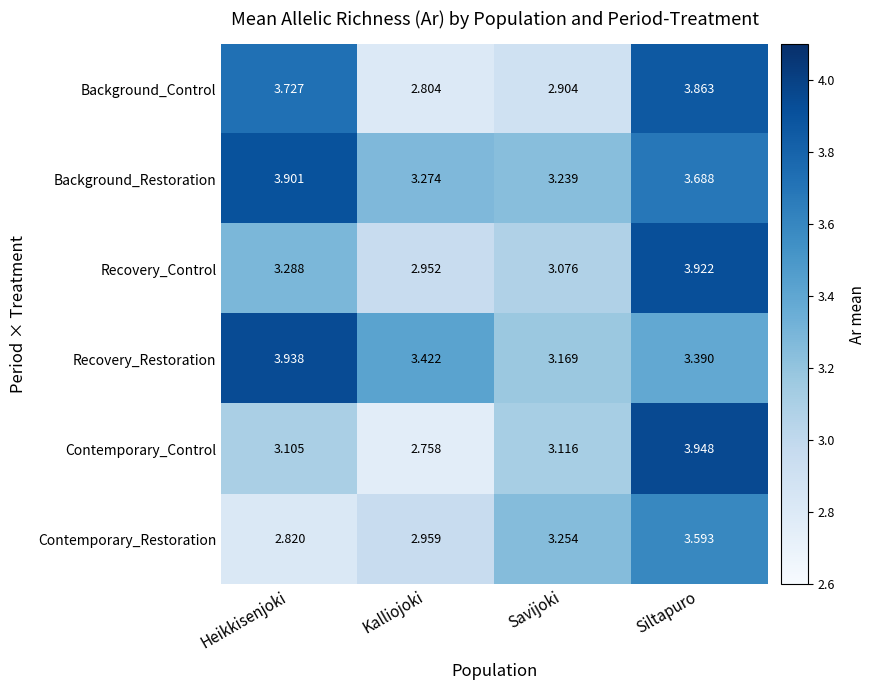

Rank the series at Kalliojoki from lowest to highest value.

Contemporary_Control, Background_Control, Recovery_Control, Contemporary_Restoration, Background_Restoration, Recovery_Restoration